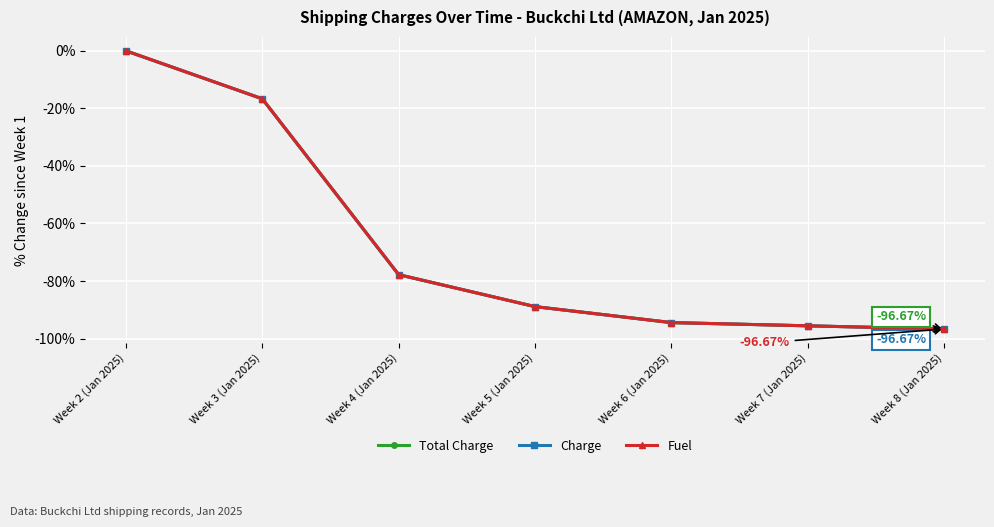

Is this an area chart (filled region under the line)?

No